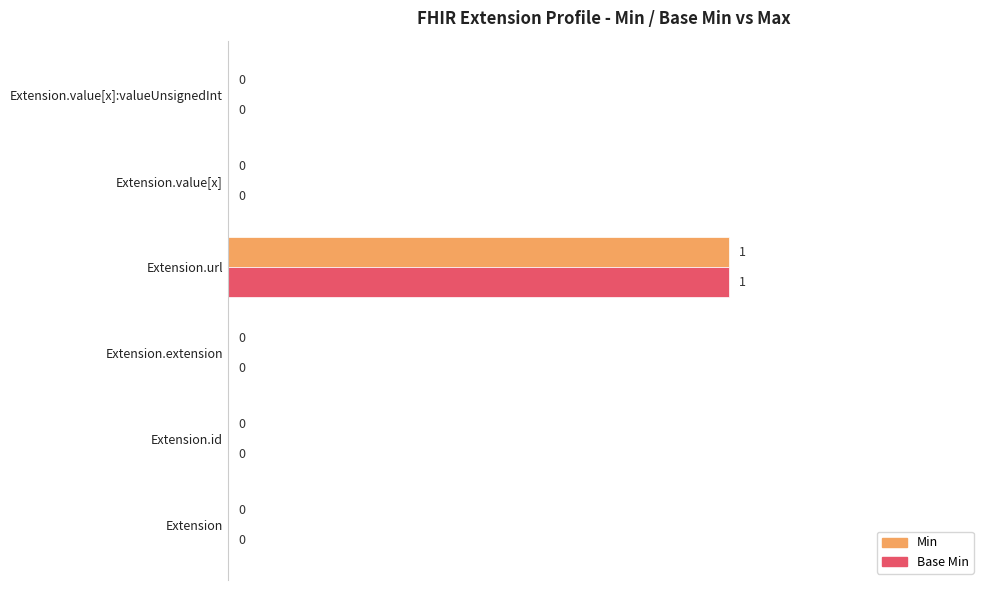

At which category is the sum across all series the highest?

Extension.url